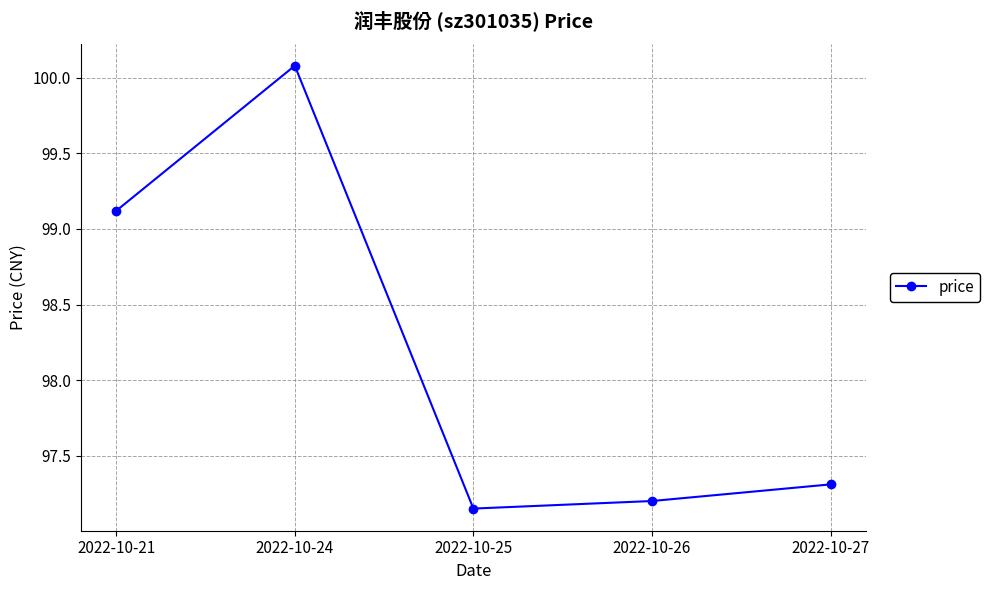

Which category has the highest value across all series?

2022-10-24